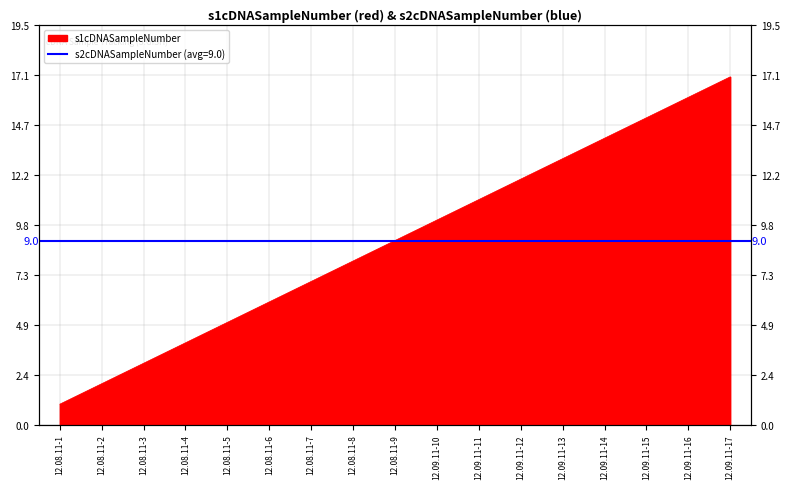

Reading right to left, extract all data points from this chart.

12.09.11-17=17	12.09.11-16=16	12.09.11-15=15	12.09.11-14=14	12.09.11-13=13	12.09.11-12=12	12.09.11-11=11	12.09.11-10=10	12.08.11-9=9	12.08.11-8=8	12.08.11-7=7	12.08.11-6=6	12.08.11-5=5	12.08.11-4=4	12.08.11-3=3	12.08.11-2=2	12.08.11-1=1